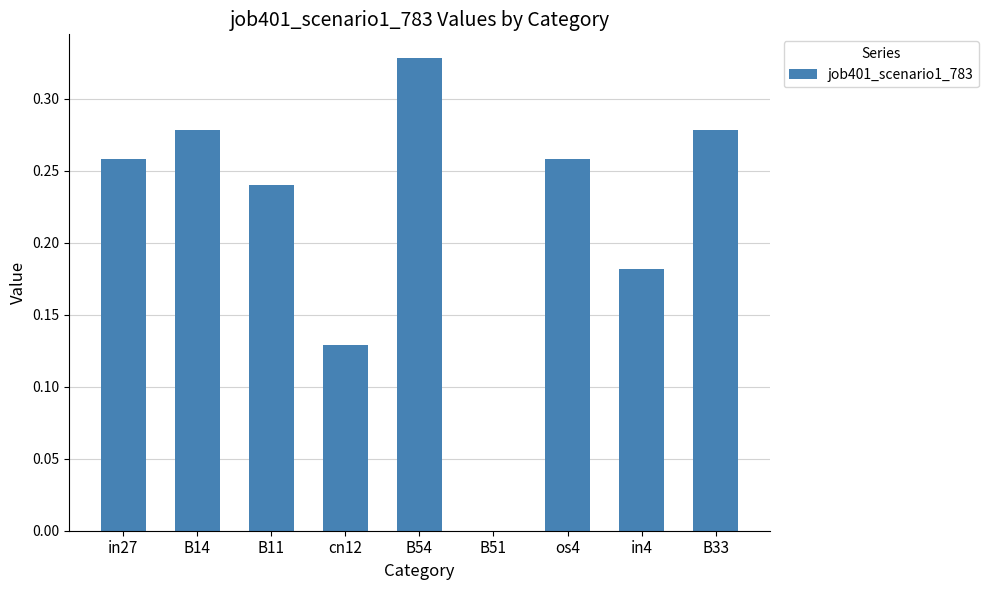

True or false: the data shows 0.1 at B11.

False